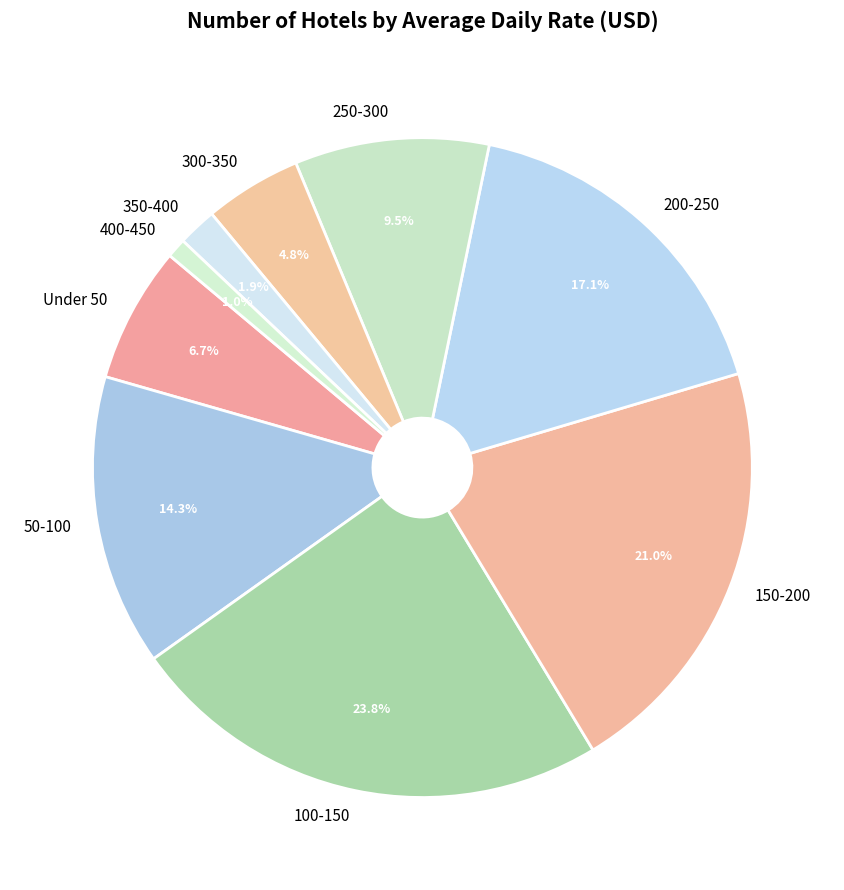

Does 300-350 represent more than half of the total?

No